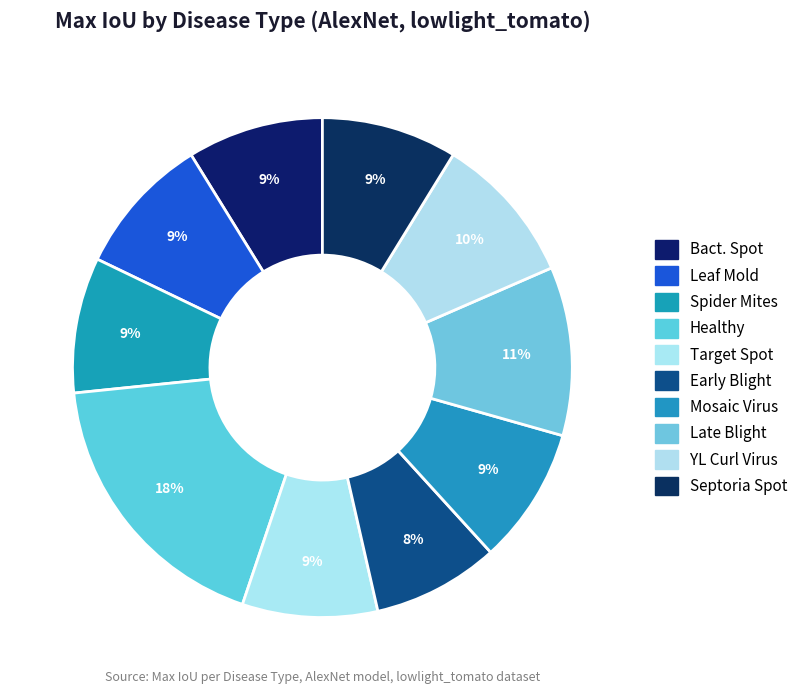

Count the number of slices in the pie.

10